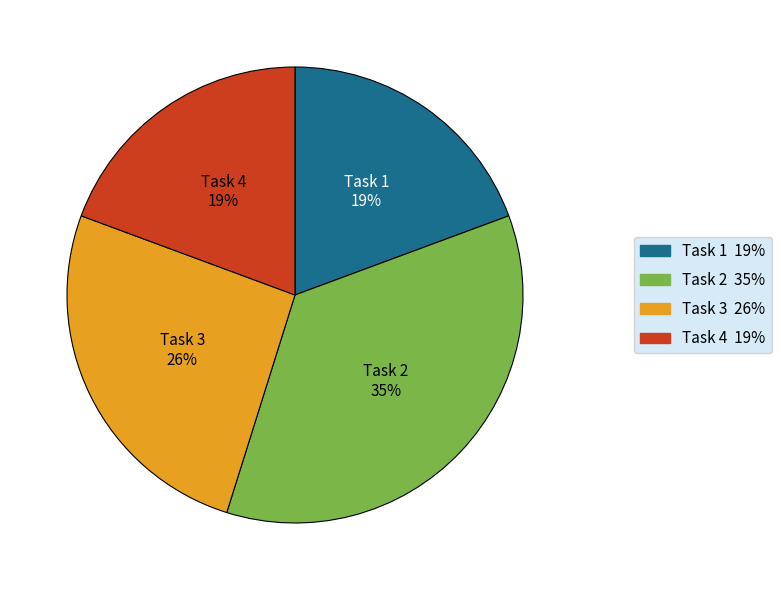

Is it true that Task 1 19% is 6% of the pie?

False